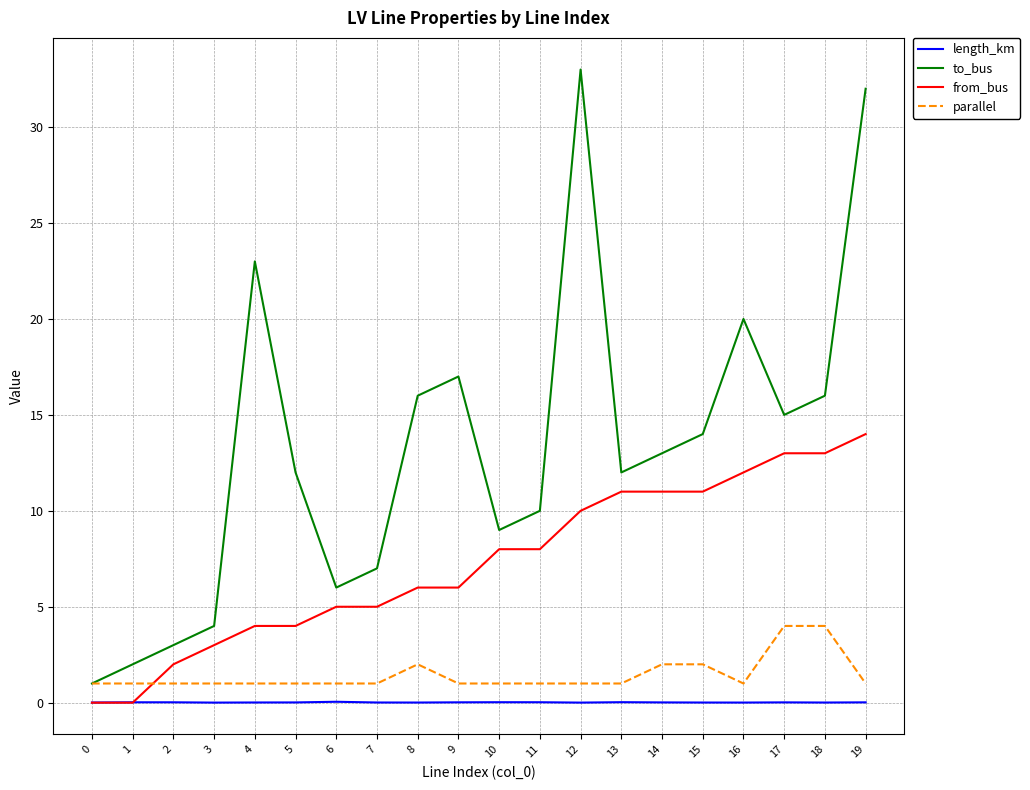

What value does the to_bus series have at 6?

6.0